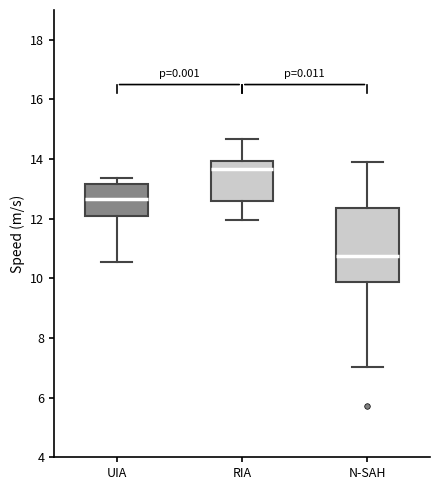

Reading left to right, transcribe this box plot: for each box, give where its median line is, the range the box spans, and where its two whiskers end, as read against the y-axis. The values are not printed on the chart, so give them approximately, as read against the axis.

UIA: median 12.6, box 12.0 to 13.2, whiskers 10.6 to 13.4
RIA: median 13.6, box 12.6 to 14.0, whiskers 12.0 to 14.6
N-SAH: median 10.8, box 9.8 to 12.4, whiskers 7.0 to 13.8